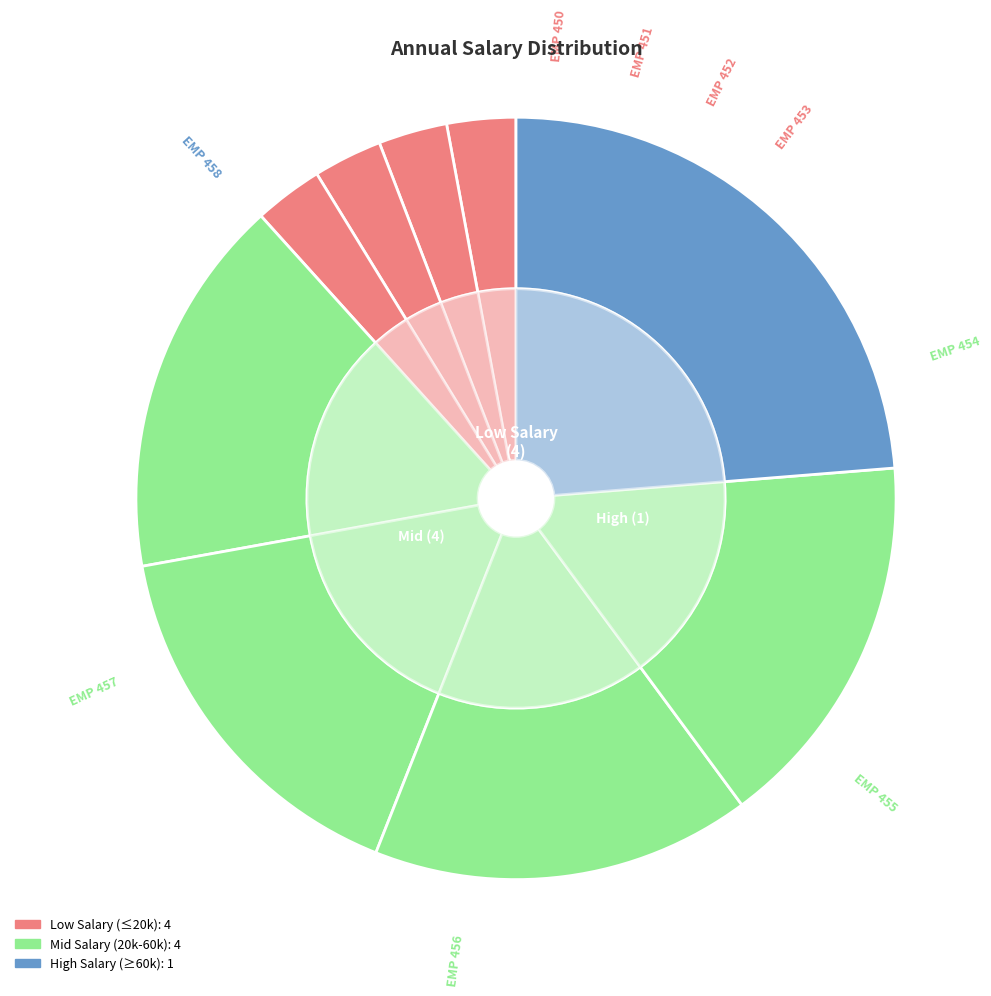

What is the ratio of the value at EMP 450 to the value at EMP 451?

1.0